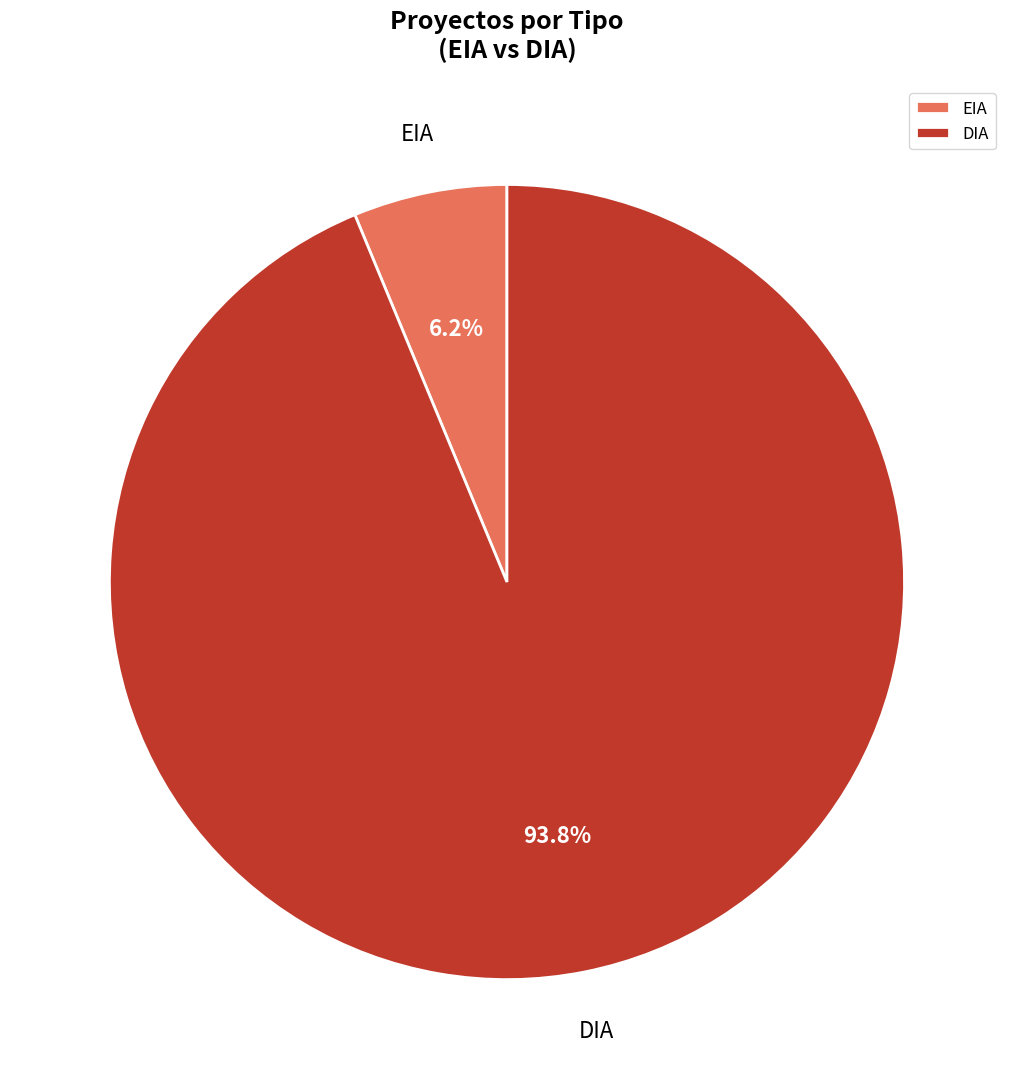

What percentage do DIA and EIA together represent?

100.0%